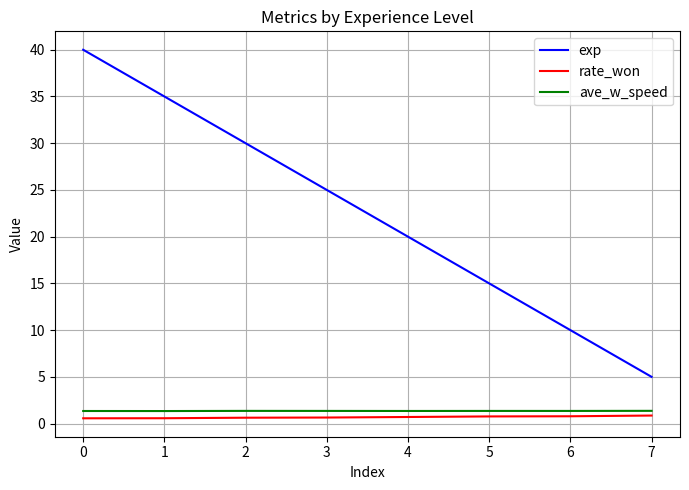

At 5, list the series in order from smallest to largest.

rate_won, ave_w_speed, exp